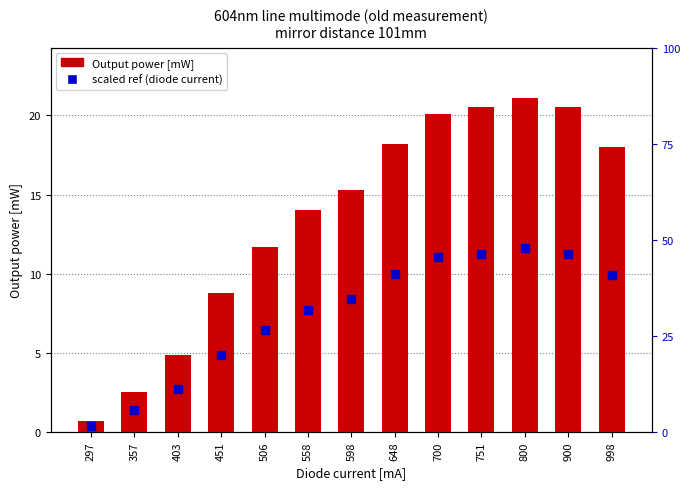

Is the value of Output power [mW] at 700 greater than the value of Diode current [mA] (scaled) at 700?

Yes